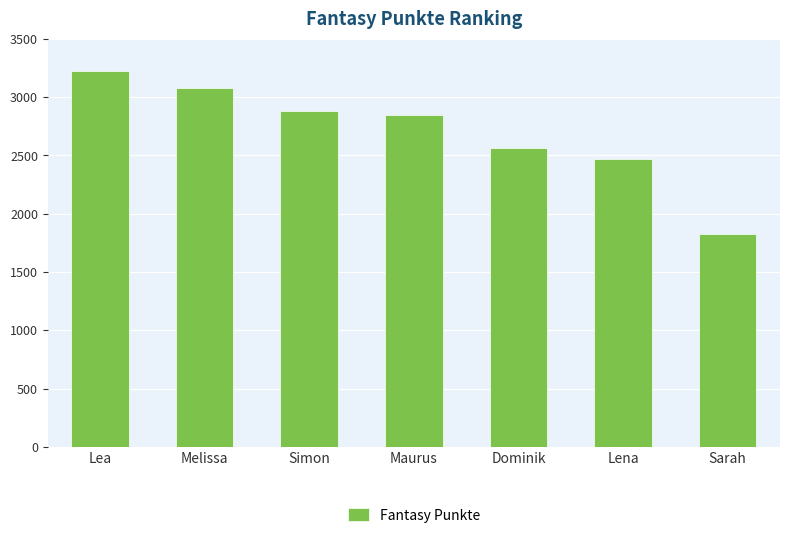

Reading left to right, what are all the values shown in this chart?

Lea=3221	Melissa=3081	Simon=2878	Maurus=2844	Dominik=2561	Lena=2469	Sarah=1830